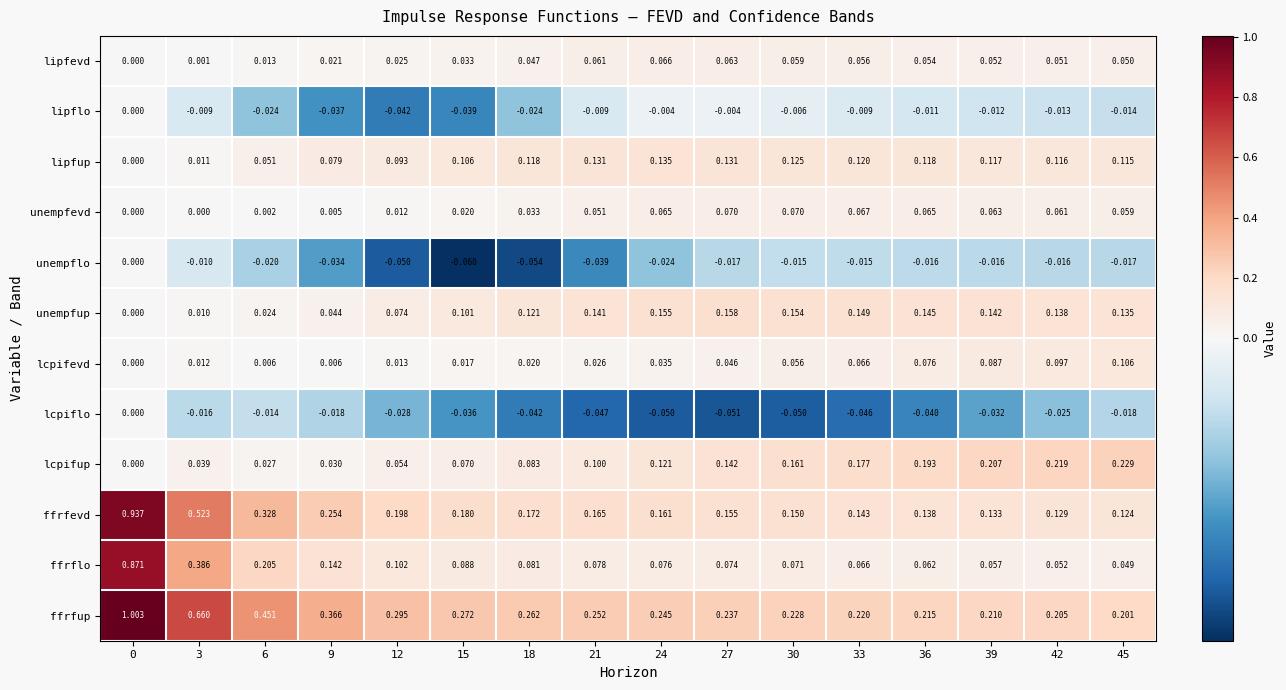

How many distinct data groups are displayed?

12